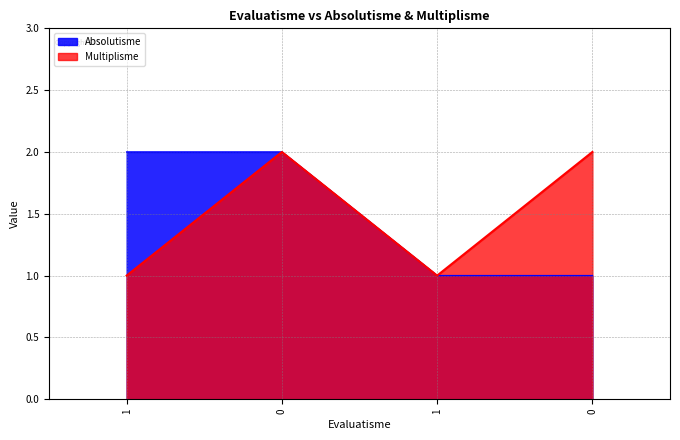

True or false: Absolutisme and Multiplisme cross at least once.

False